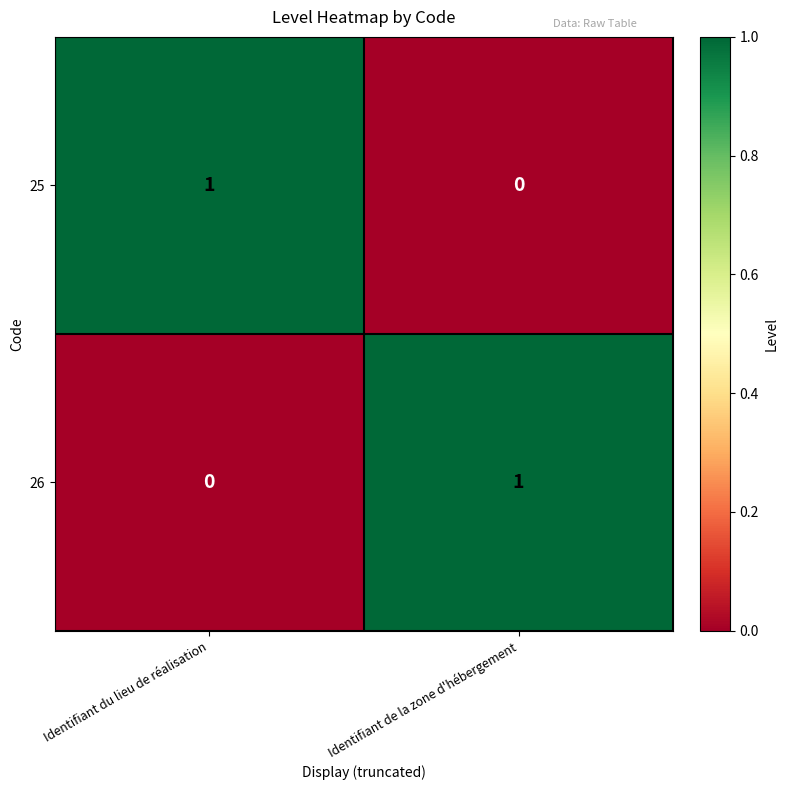

Where is 25 nearest to the value 0?

Identifiant de la zone d'hébergement